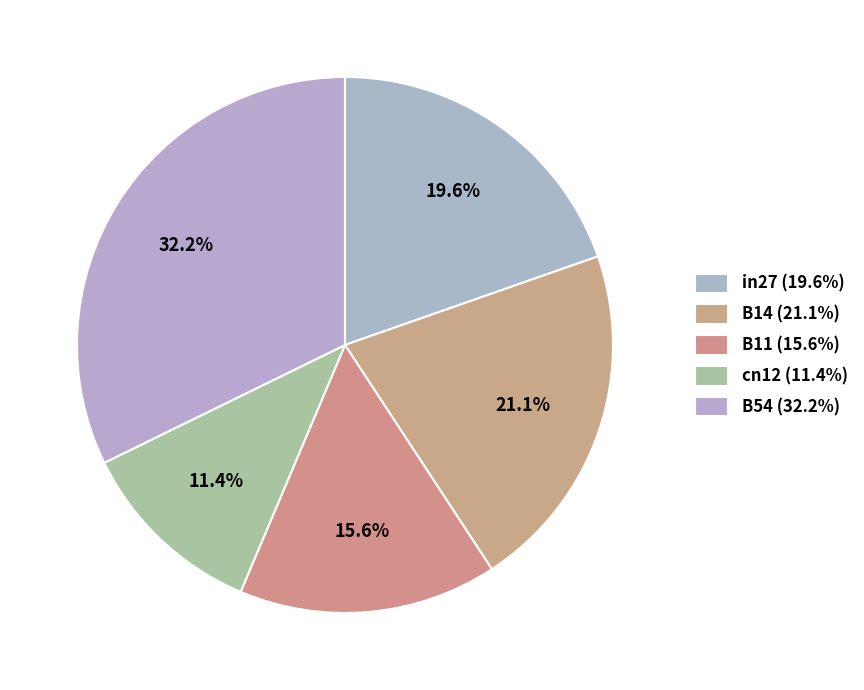

To the nearest percent, what is the difference between the B11 and B54 slice percentages?

17%